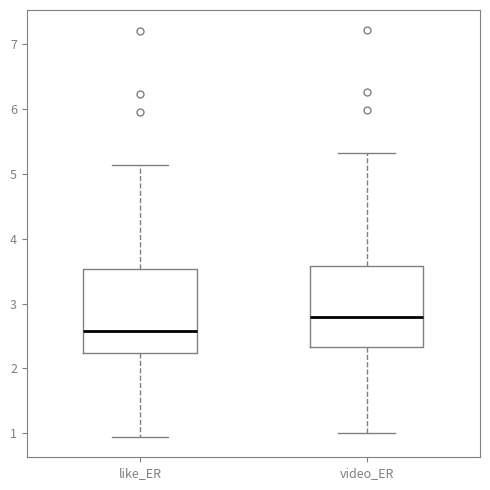

Where does the median line of the box for video_ER sit on the y-axis? The values are not printed on the chart, so give them approximately, as read against the axis.

2.8